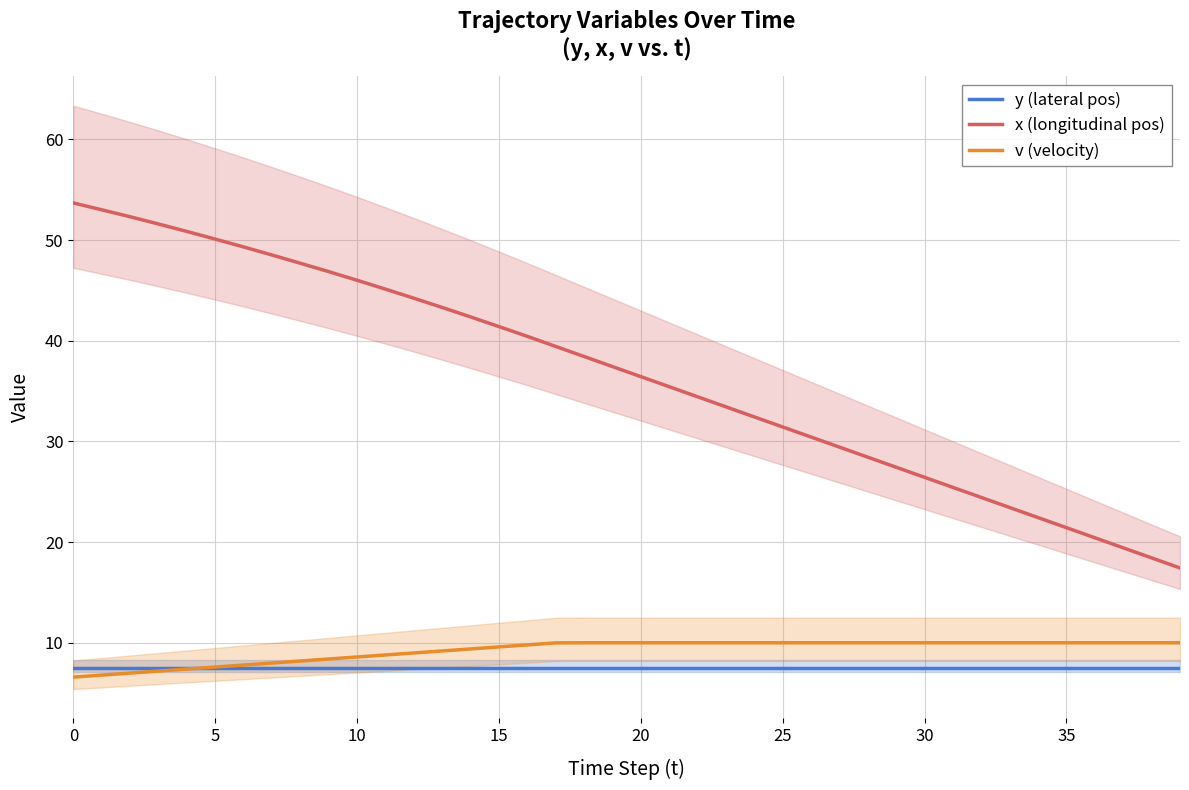

Read the v (velocity) value at 5.

7.6